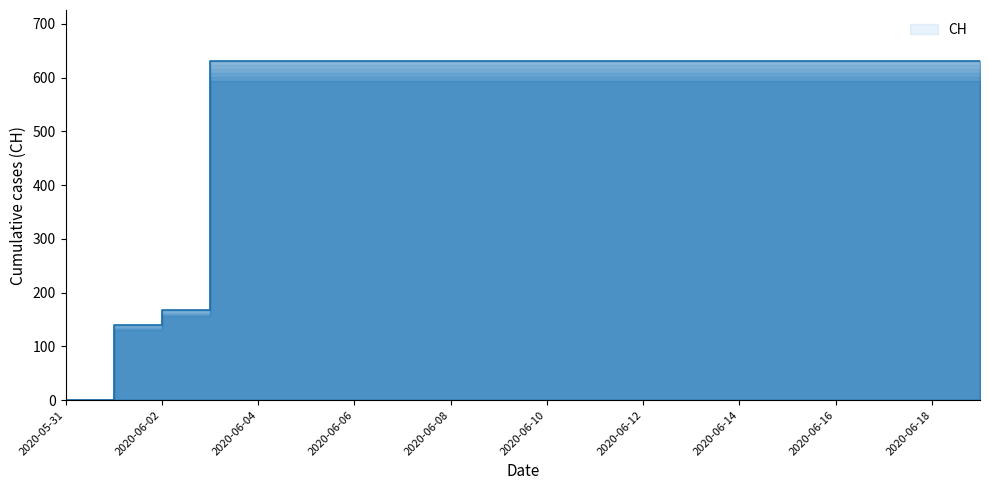

What is the greatest value displayed?

631